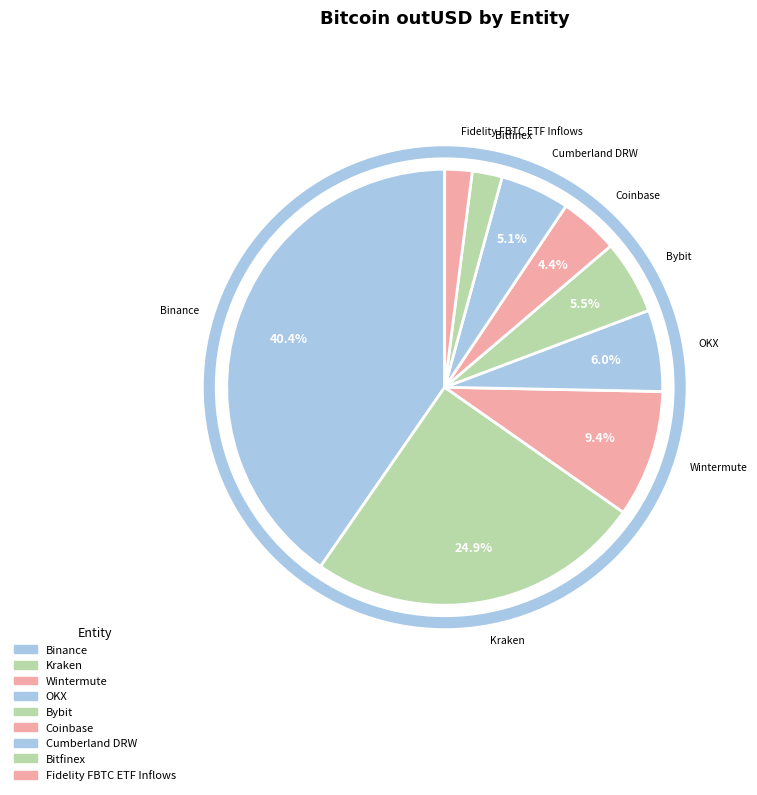

What is the largest slice in the pie chart?

Binance